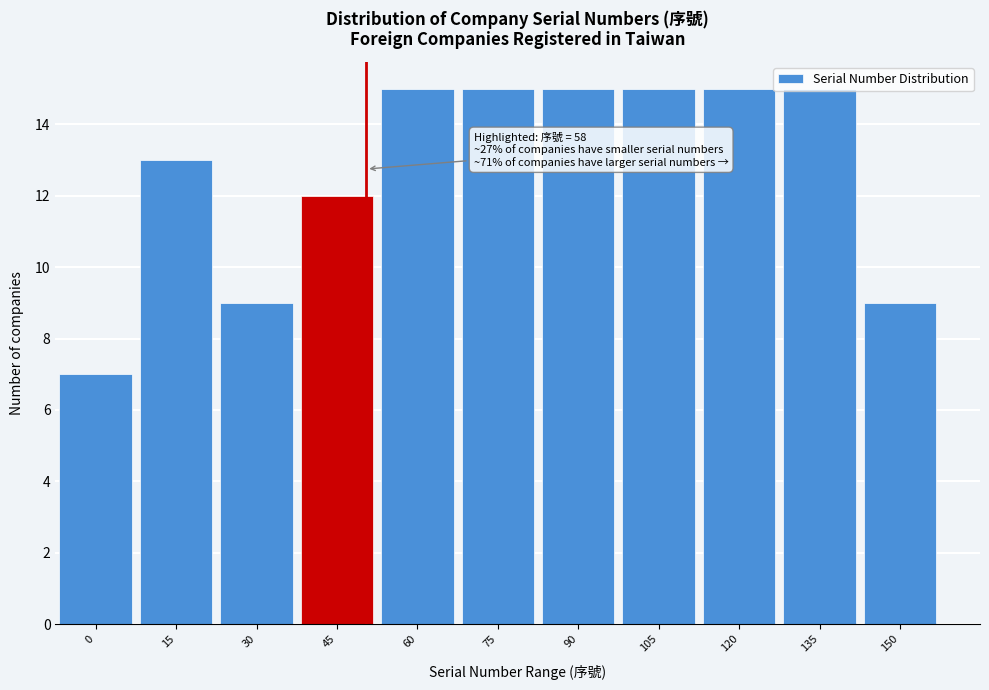

Read the value at 0.

7